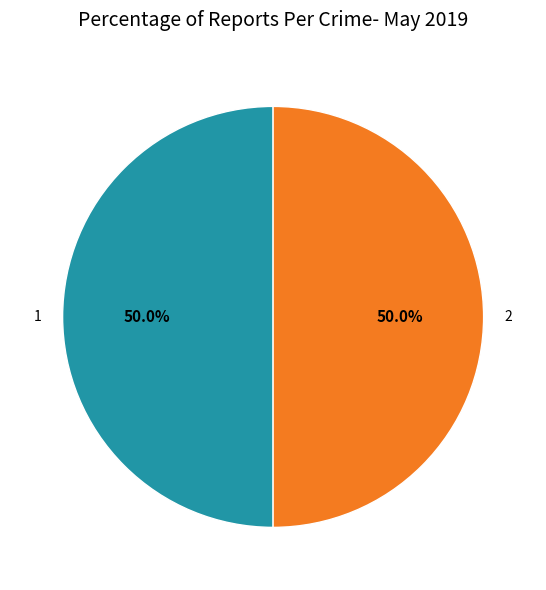

Combined, do 1 and 2 account for over 50%?

Yes